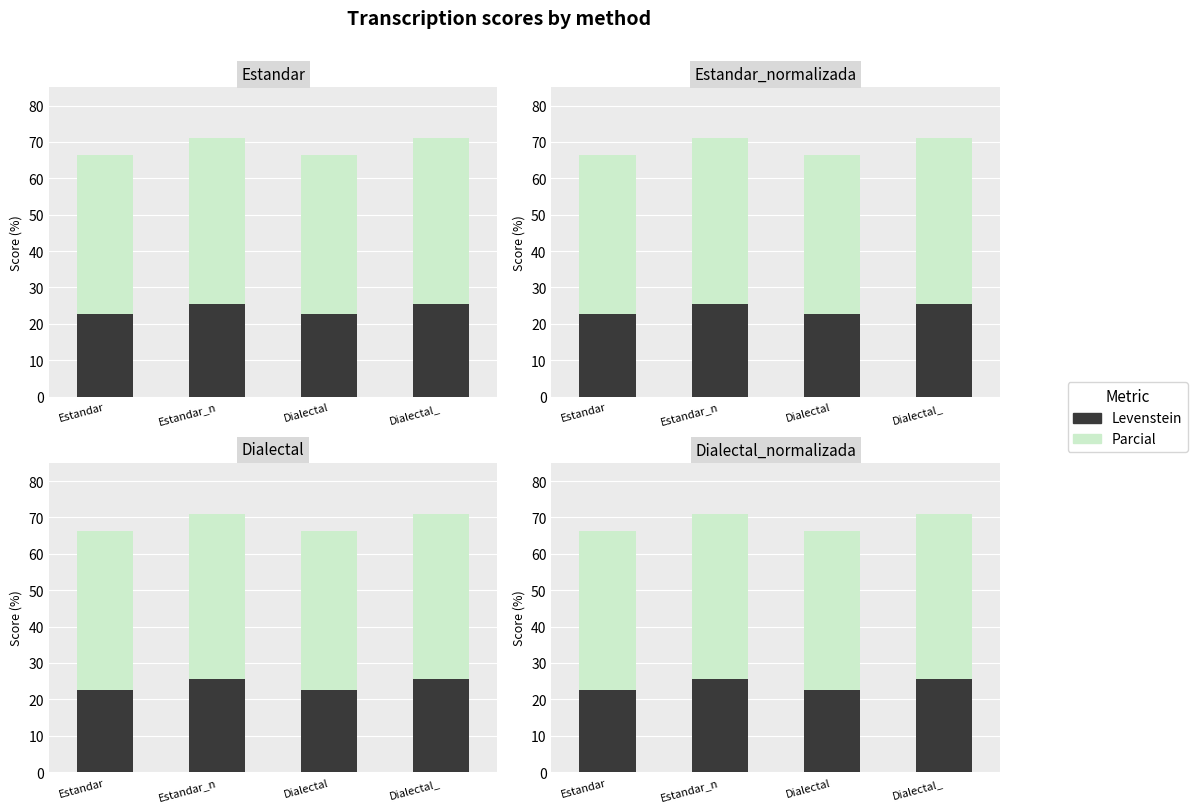

Is it true that Parcial equals 14.3 at Estandar?

False